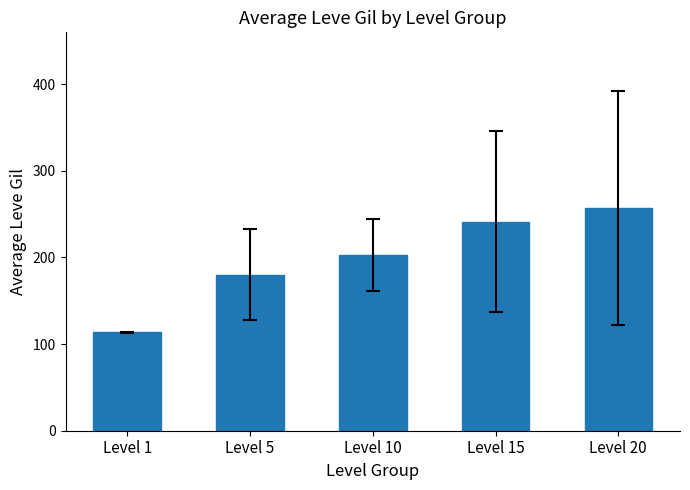

Between Level 20 and Level 10, which is larger?

Level 20